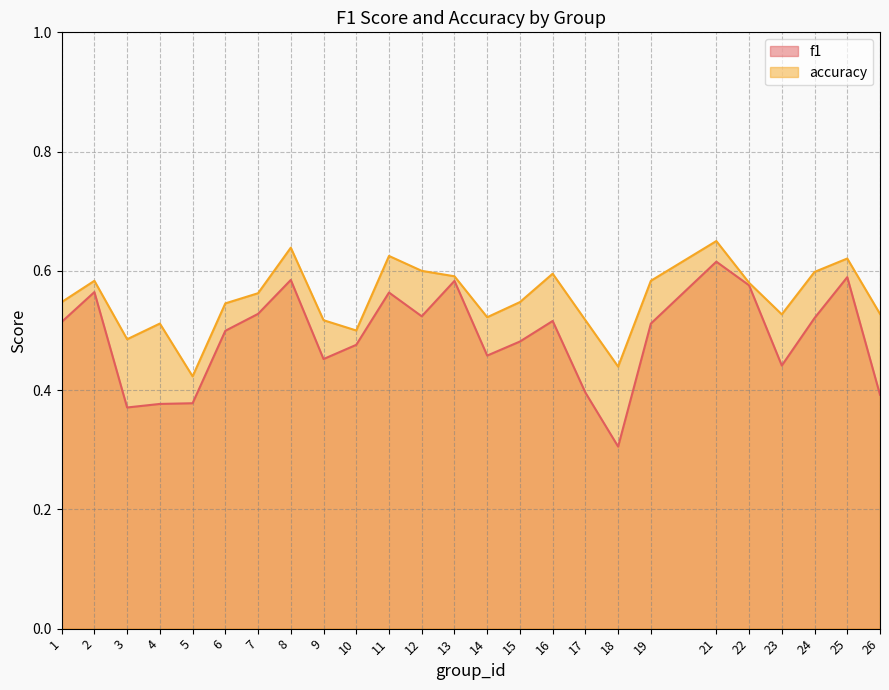

What is the total value across all series at 11?

1.2